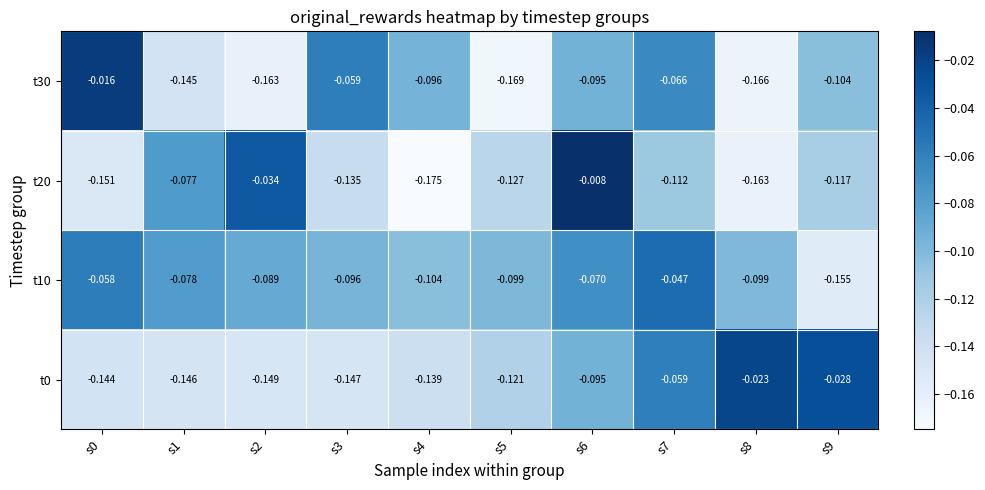

Count the number of categories in the chart.

10